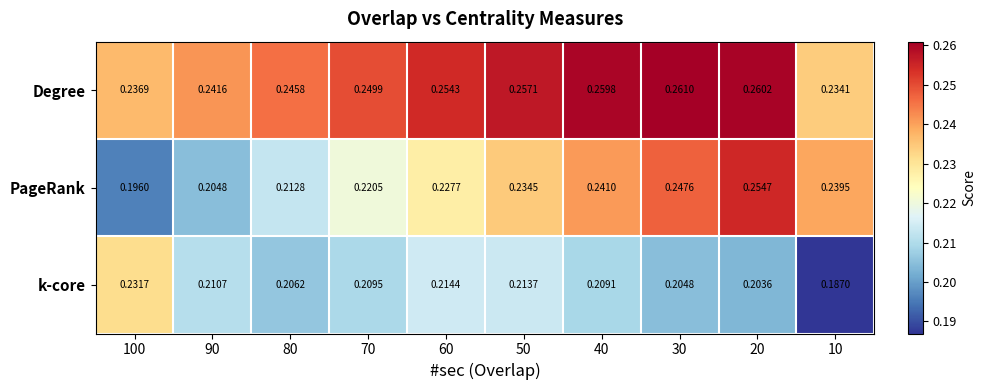

Rank the series by their average value, from lowest to highest.

k-core, PageRank, Degree